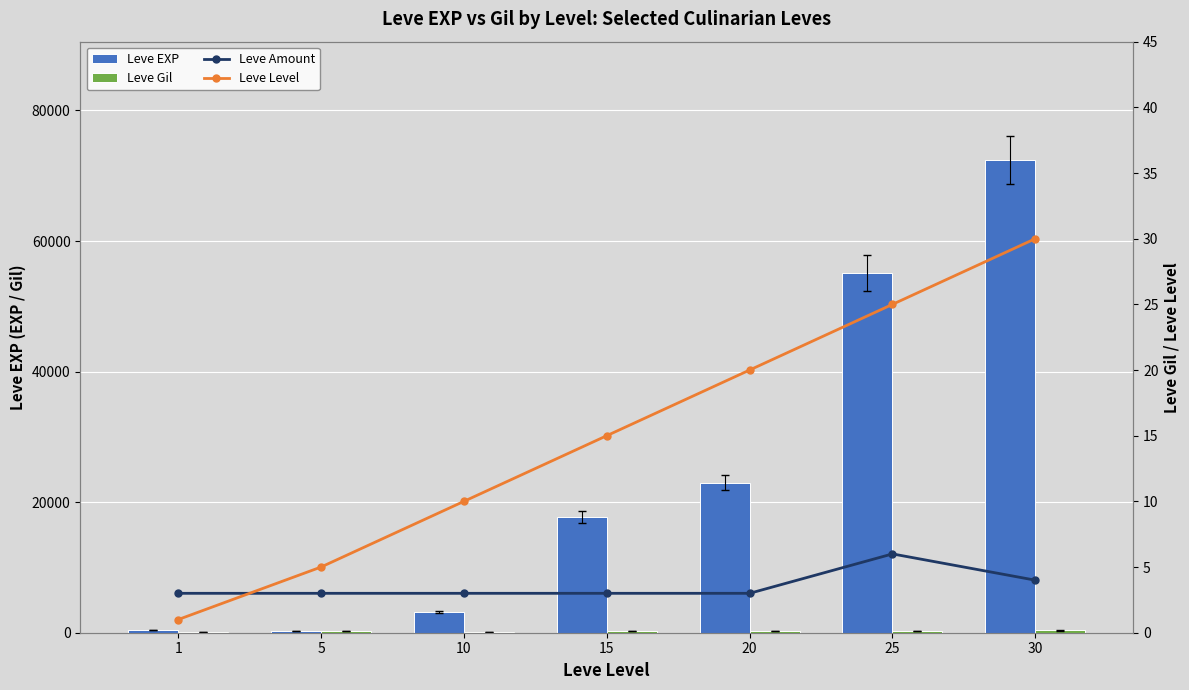

Reading left to right, what are all the values shown in this chart?

Leve EXP: 420	280	3220	17740	22960	55060	72430
Leve Gil: 113	224	173	227	288	283	347
Leve Amount: 3	3	3	3	3	6	4
Leve Level: 1	5	10	15	20	25	30